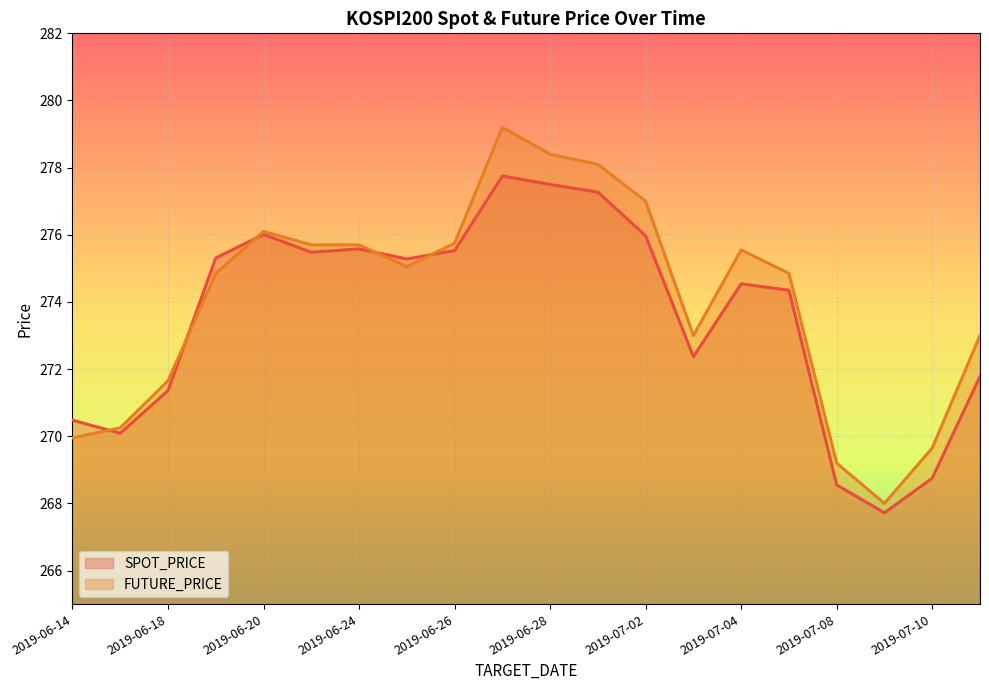

What is the average value of the SPOT_PRICE series?

273.6